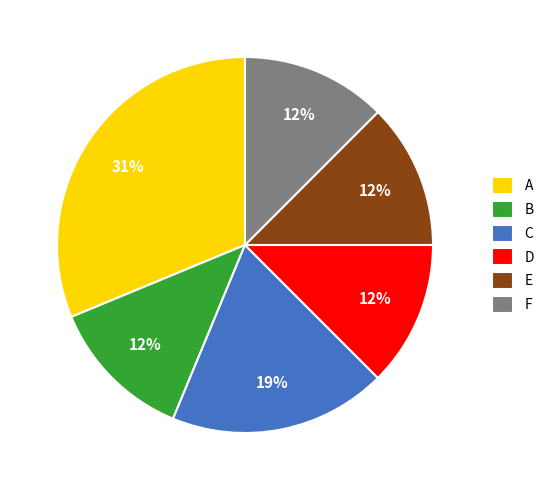

True or false: E accounts for 12% of the total.

True